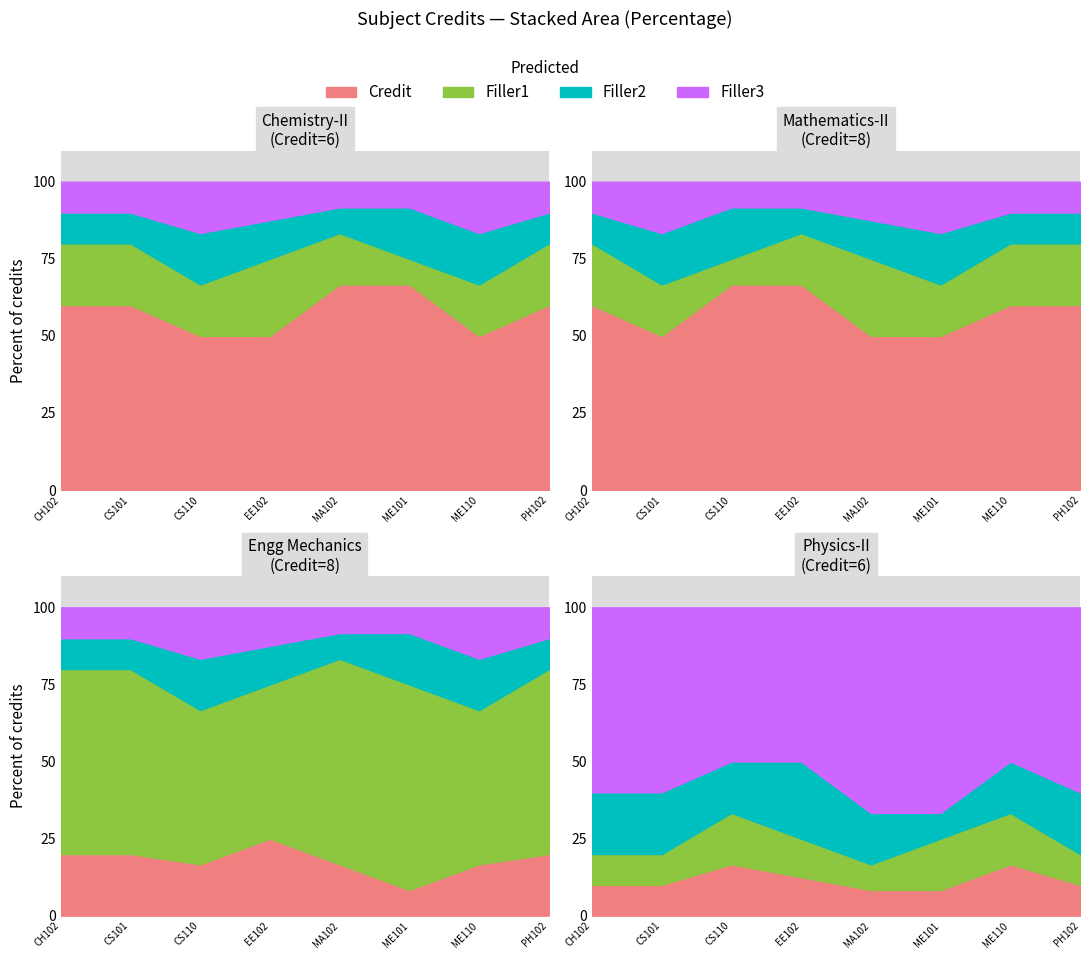

At which label does Credit reach its minimum?

CS110